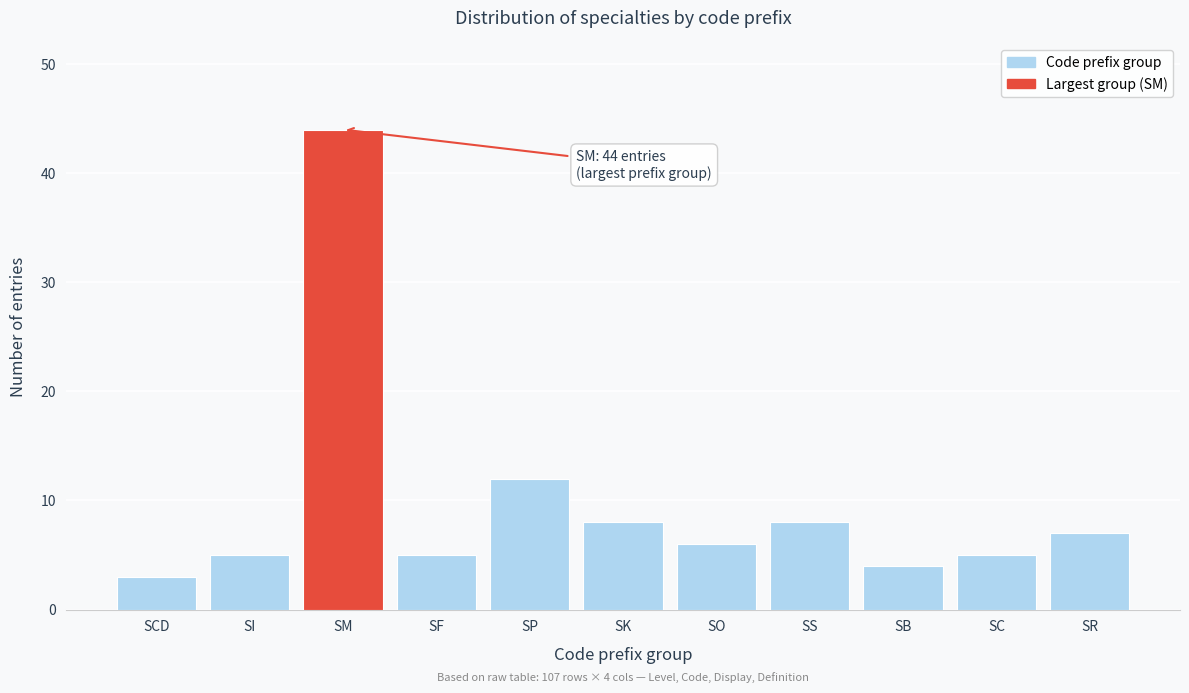

Reading left to right, list all the values displayed in this chart.

3	5	44	5	12	8	6	8	4	5	7